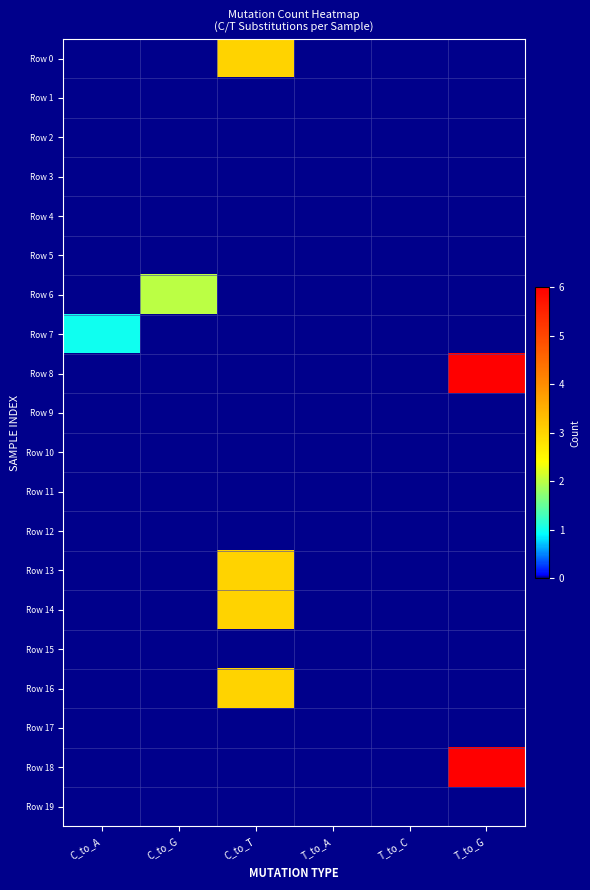

Reading right to left, list all the values displayed in this chart.

Row 0: T_to_G=0	T_to_C=0	T_to_A=0	C_to_T=3	C_to_G=0	C_to_A=0
Row 1: T_to_G=0	T_to_C=0	T_to_A=0	C_to_T=0	C_to_G=0	C_to_A=0
Row 2: T_to_G=0	T_to_C=0	T_to_A=0	C_to_T=0	C_to_G=0	C_to_A=0
Row 3: T_to_G=0	T_to_C=0	T_to_A=0	C_to_T=0	C_to_G=0	C_to_A=0
Row 4: T_to_G=0	T_to_C=0	T_to_A=0	C_to_T=0	C_to_G=0	C_to_A=0
Row 5: T_to_G=0	T_to_C=0	T_to_A=0	C_to_T=0	C_to_G=0	C_to_A=0
Row 6: T_to_G=0	T_to_C=0	T_to_A=0	C_to_T=0	C_to_G=2	C_to_A=0
Row 7: T_to_G=0	T_to_C=0	T_to_A=0	C_to_T=0	C_to_G=0	C_to_A=1
Row 8: T_to_G=6	T_to_C=0	T_to_A=0	C_to_T=0	C_to_G=0	C_to_A=0
Row 9: T_to_G=0	T_to_C=0	T_to_A=0	C_to_T=0	C_to_G=0	C_to_A=0
Row 10: T_to_G=0	T_to_C=0	T_to_A=0	C_to_T=0	C_to_G=0	C_to_A=0
Row 11: T_to_G=0	T_to_C=0	T_to_A=0	C_to_T=0	C_to_G=0	C_to_A=0
Row 12: T_to_G=0	T_to_C=0	T_to_A=0	C_to_T=0	C_to_G=0	C_to_A=0
Row 13: T_to_G=0	T_to_C=0	T_to_A=0	C_to_T=3	C_to_G=0	C_to_A=0
Row 14: T_to_G=0	T_to_C=0	T_to_A=0	C_to_T=3	C_to_G=0	C_to_A=0
Row 15: T_to_G=0	T_to_C=0	T_to_A=0	C_to_T=0	C_to_G=0	C_to_A=0
Row 16: T_to_G=0	T_to_C=0	T_to_A=0	C_to_T=3	C_to_G=0	C_to_A=0
Row 17: T_to_G=0	T_to_C=0	T_to_A=0	C_to_T=0	C_to_G=0	C_to_A=0
Row 18: T_to_G=6	T_to_C=0	T_to_A=0	C_to_T=0	C_to_G=0	C_to_A=0
Row 19: T_to_G=0	T_to_C=0	T_to_A=0	C_to_T=0	C_to_G=0	C_to_A=0